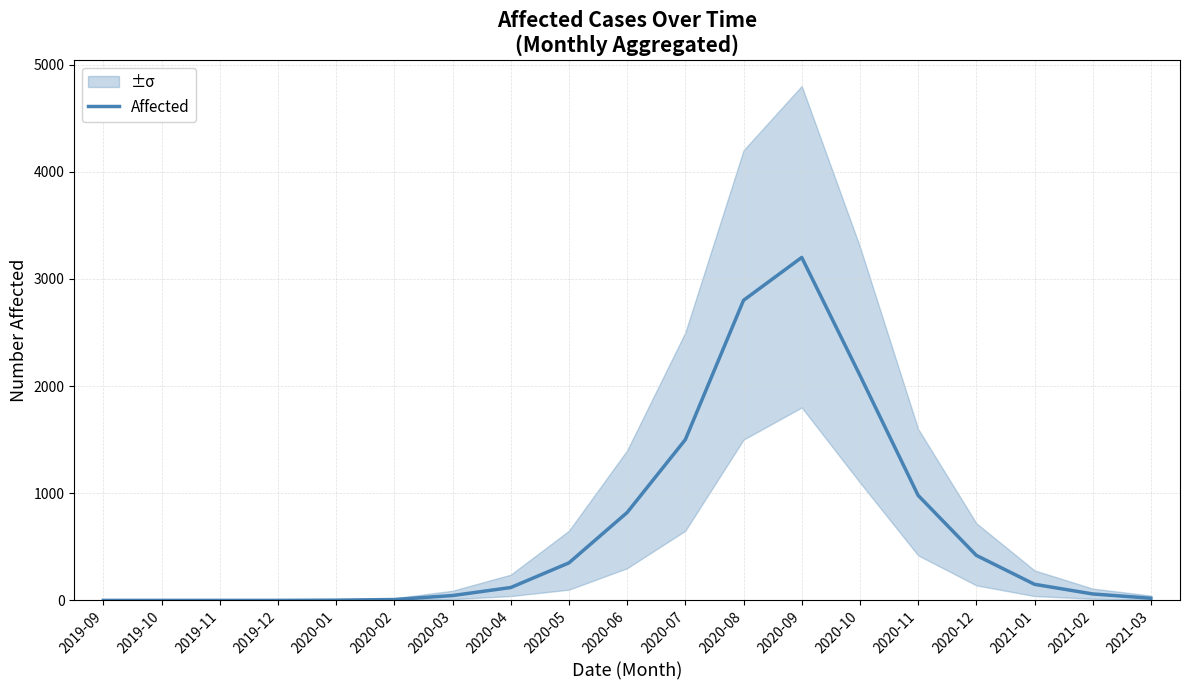

At which label is the value closest to 1600?

2020-07